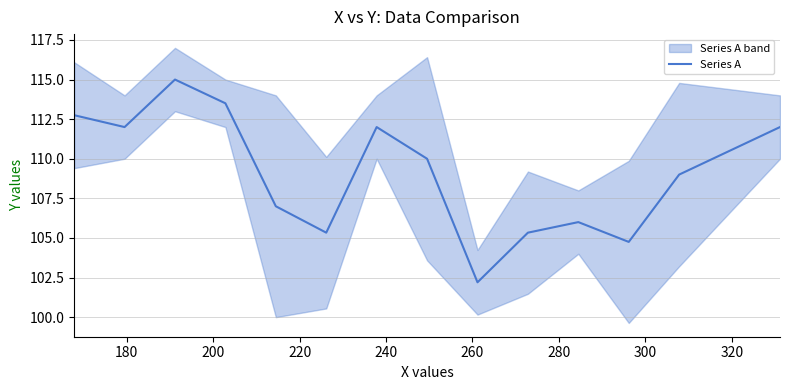

The value at 240 is 189.1. True or false?

False